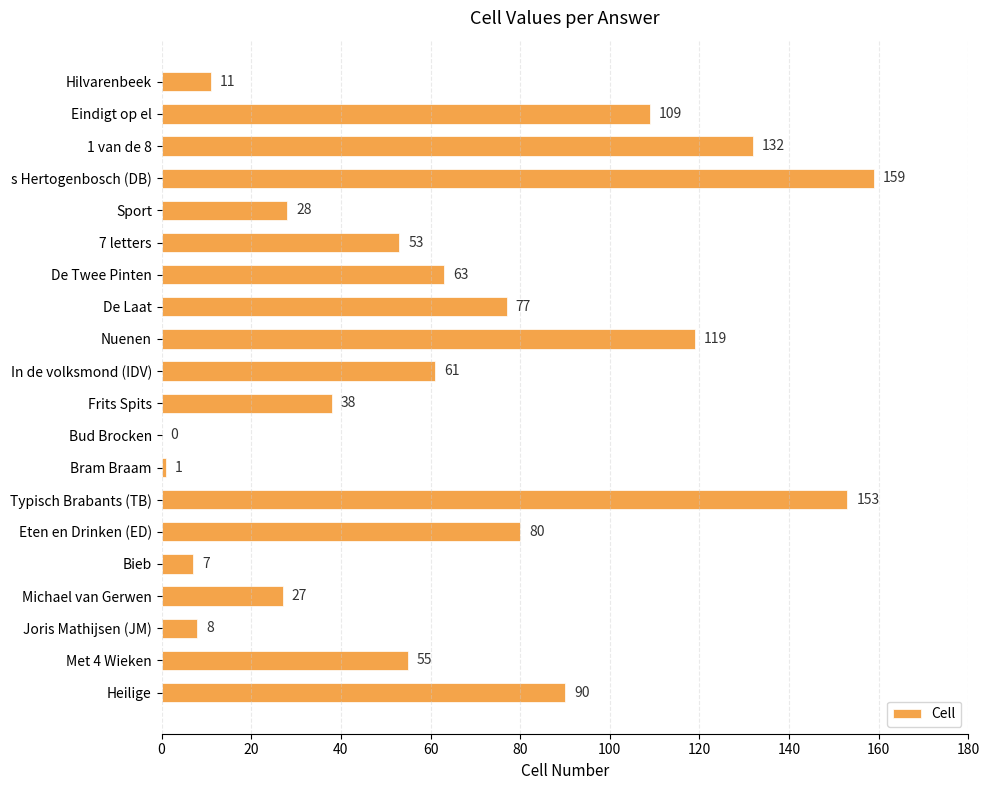

Is it true that the value at De Twee Pinten is 98?

False